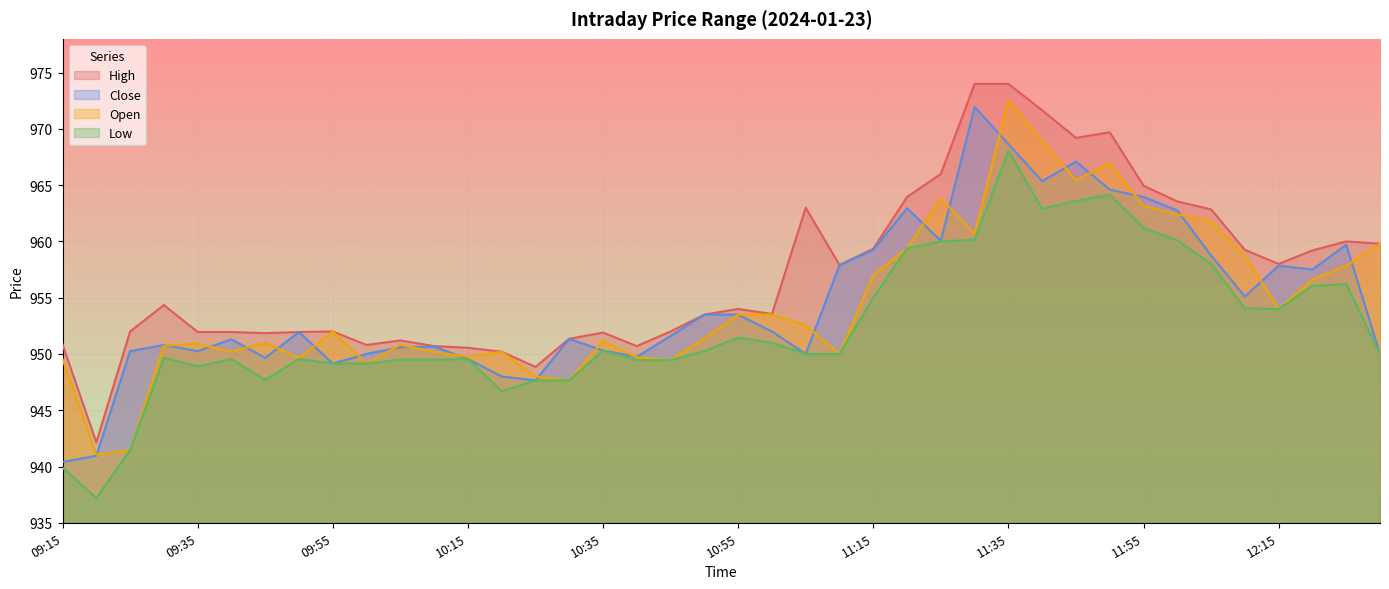

What is the label of the 33rd point from the left?

11:55